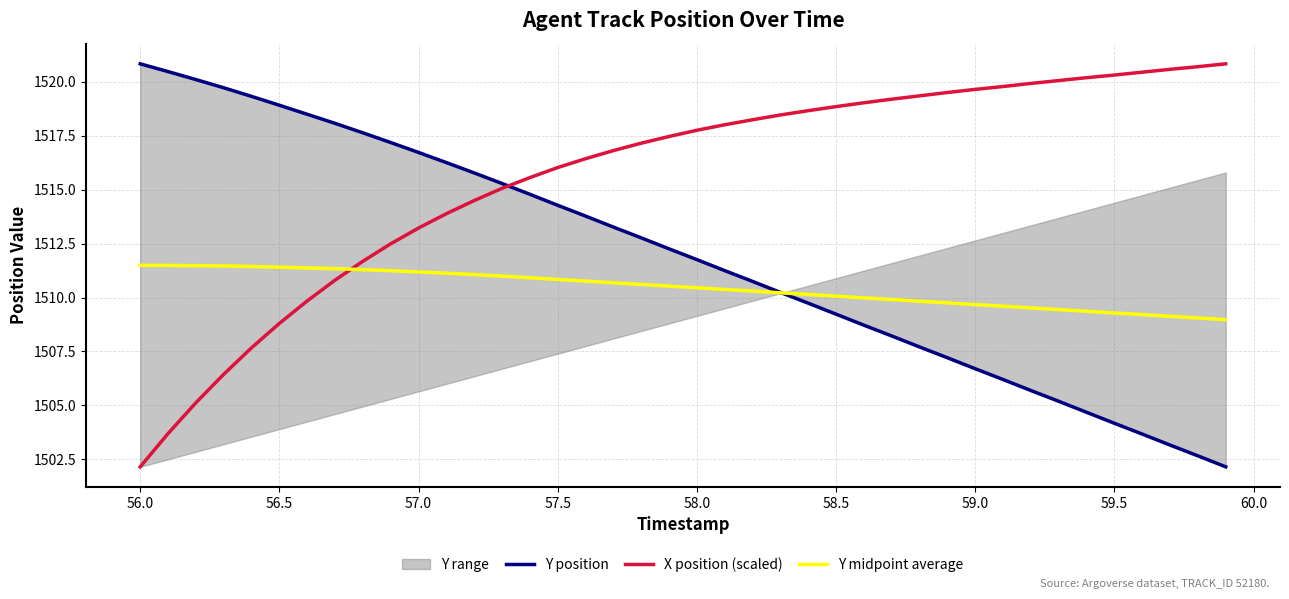

What is the difference between the maximum and minimum values in the X position (scaled) series?

18.7